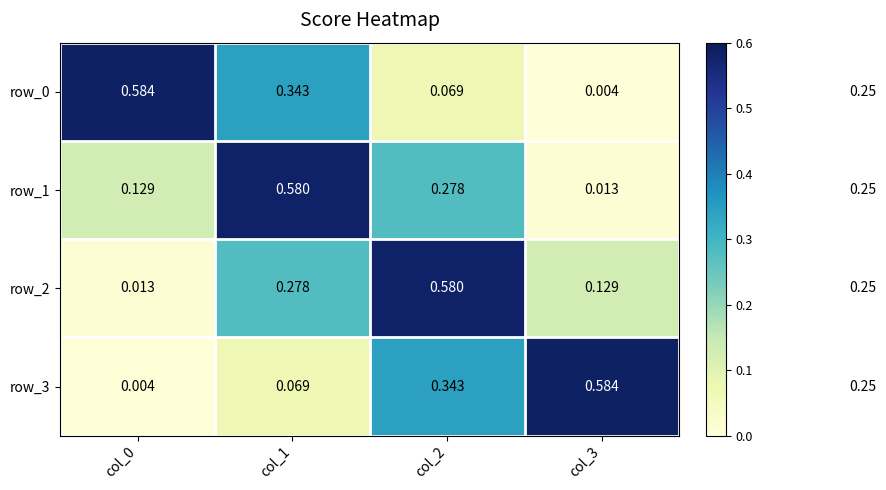

Is the value of row_3 at col_3 greater than the value of row_0 at col_1?

Yes